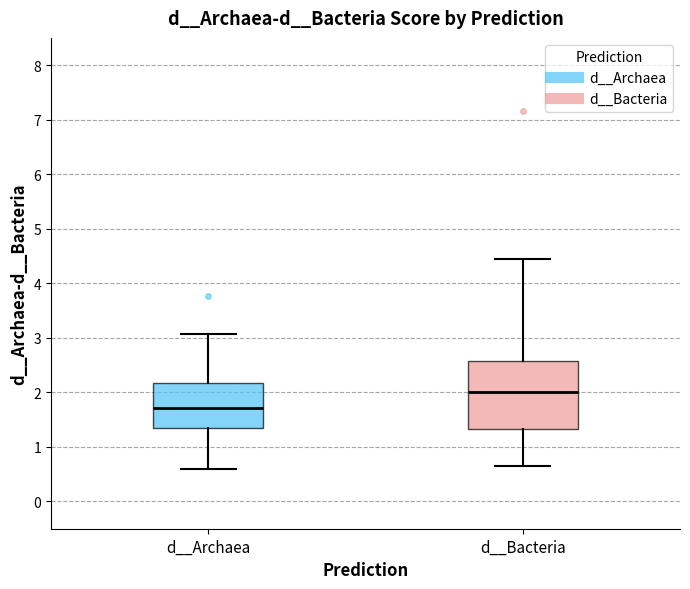

Reading left to right, read every box against the y-axis: the position of its median line, the range the box covers, and the ends of its whiskers. The values are not printed on the chart, so give them approximately, as read against the axis.

d__Archaea: median 1.7, box 1.3 to 2.2, whiskers 0.6 to 3.1
d__Bacteria: median 2.0, box 1.3 to 2.6, whiskers 0.7 to 4.4